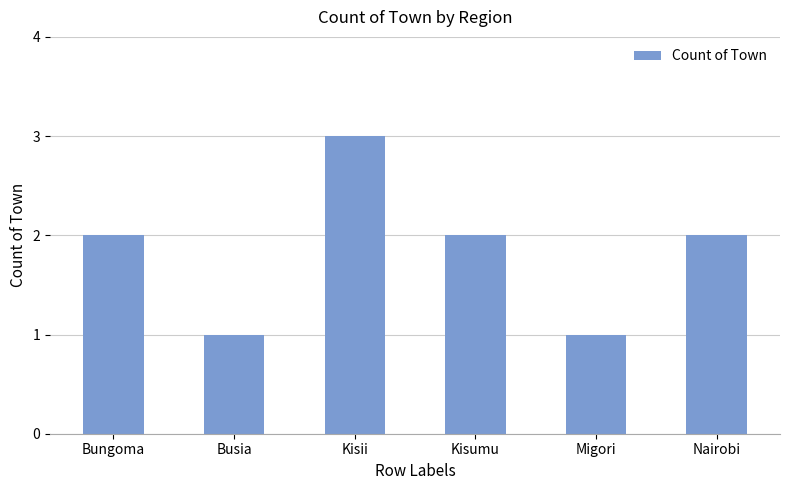

What position from the left is Kisumu?

4